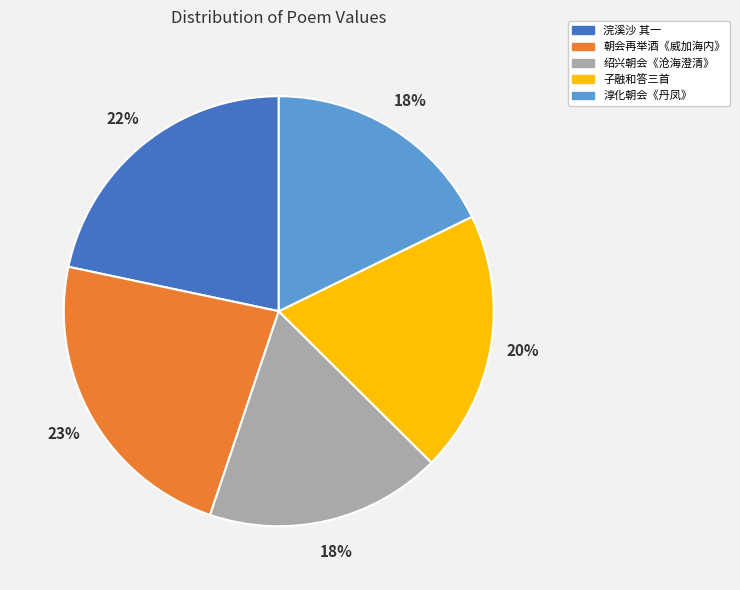

How many segments does this pie chart have?

5